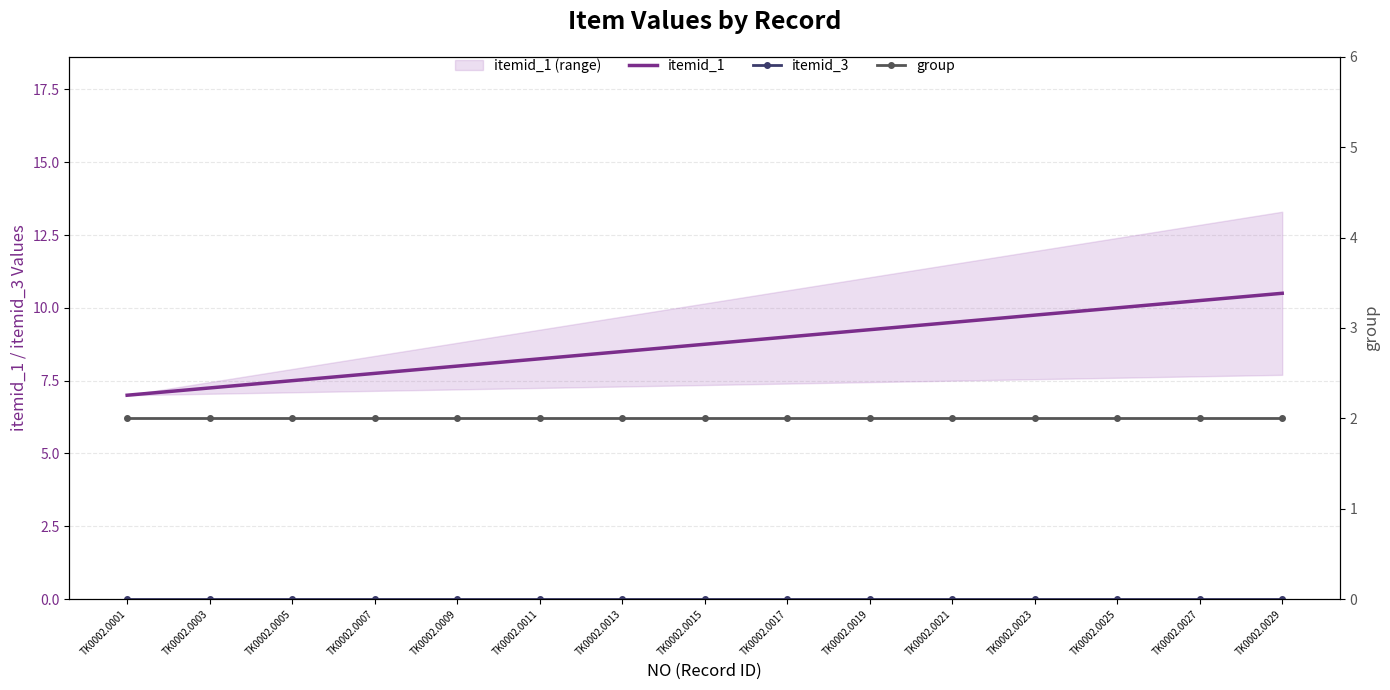

At which category is the sum across all series the highest?

TK0002.0029